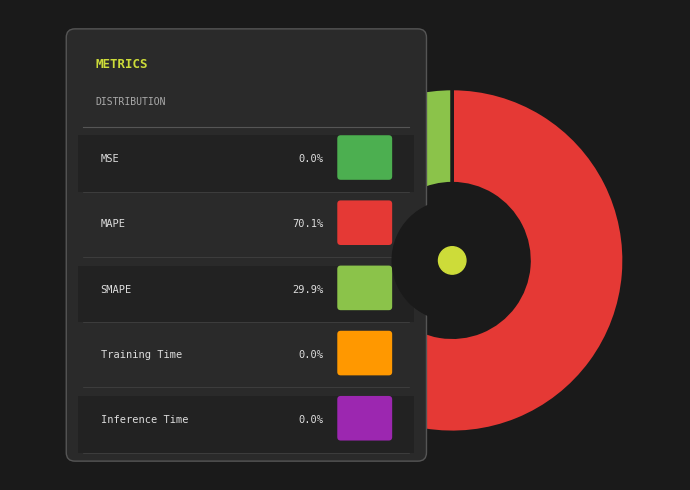

Which slice is the largest?

MAPE